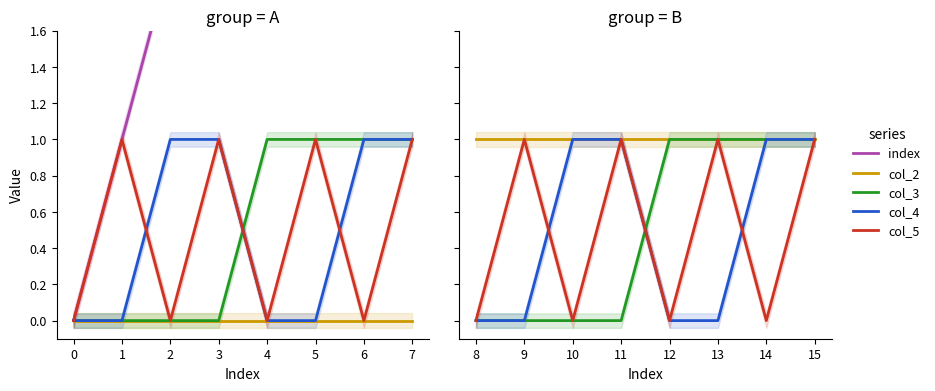

Between 8 and 12, which is larger?

12